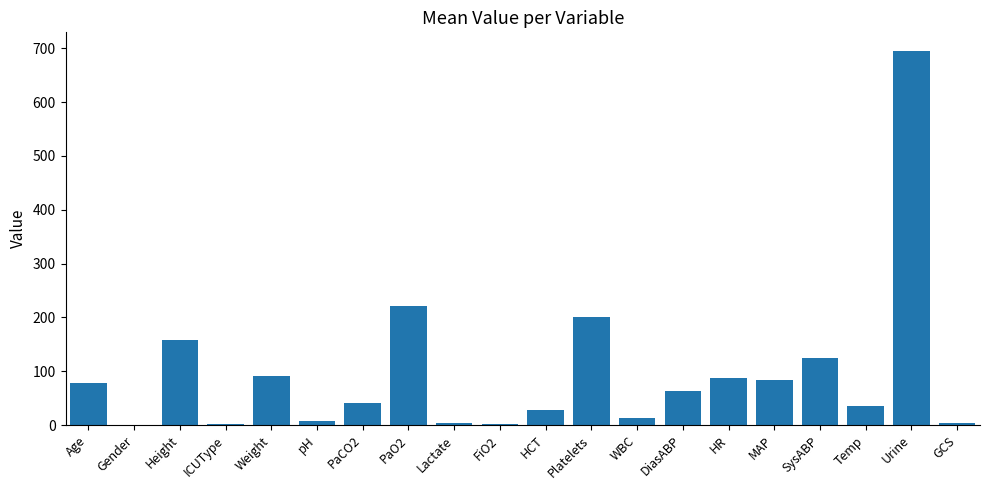

What is the greatest value displayed?

695.0